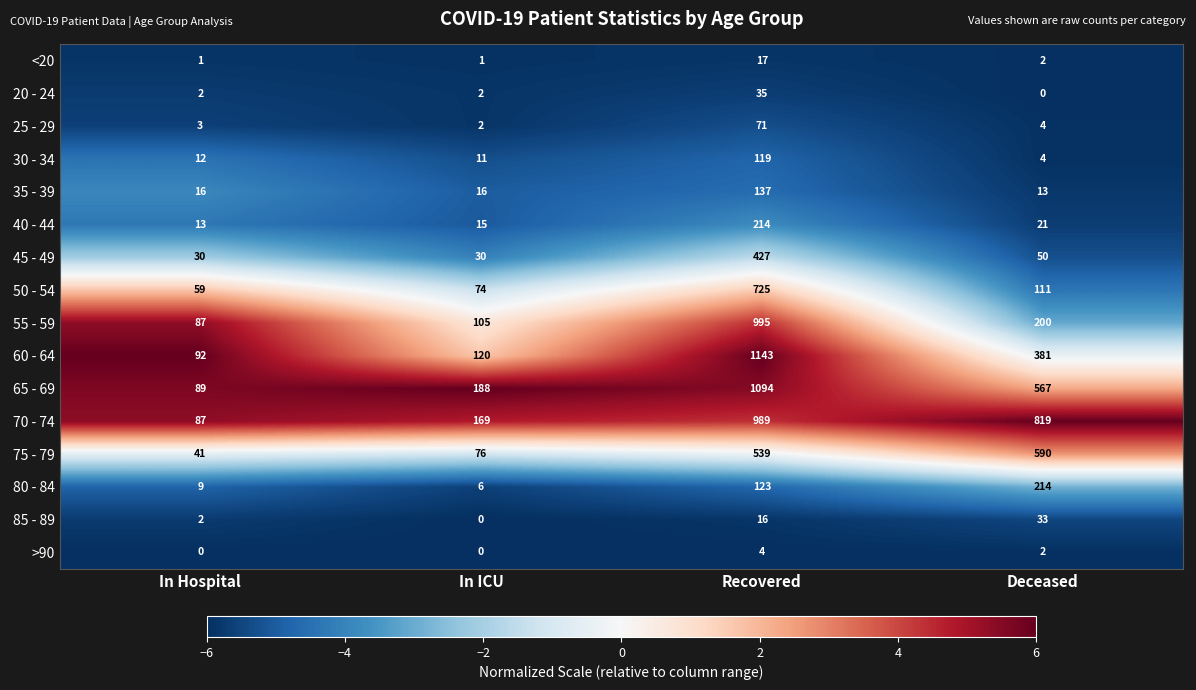

At which category does the chart reach its peak across all series?

Recovered